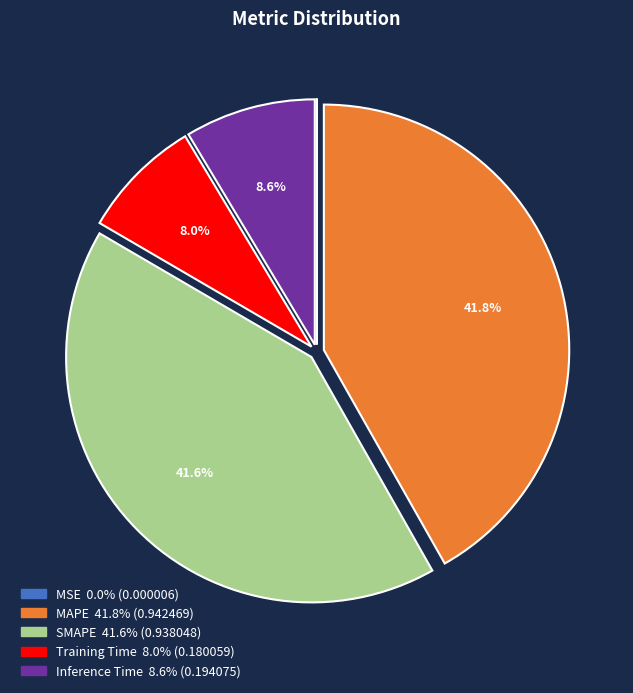

To the nearest percent, what is the combined percentage of SMAPE and MAPE?

83%